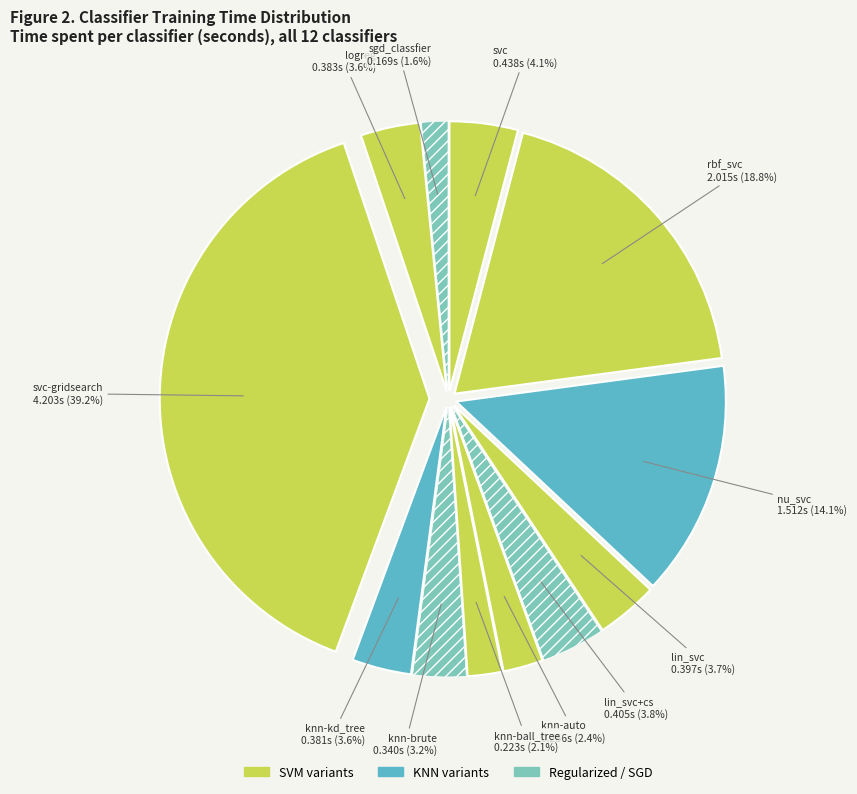

How many segments does this pie chart have?

12